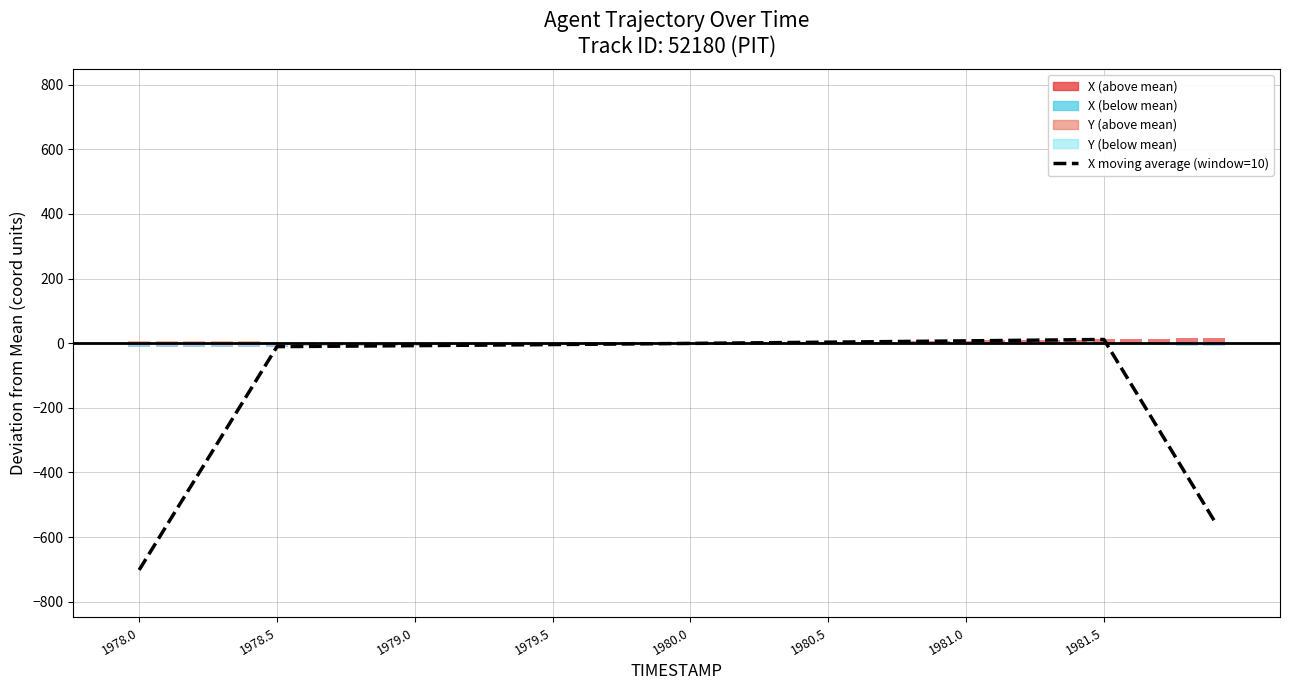

What position from the right is 1979.0?

30